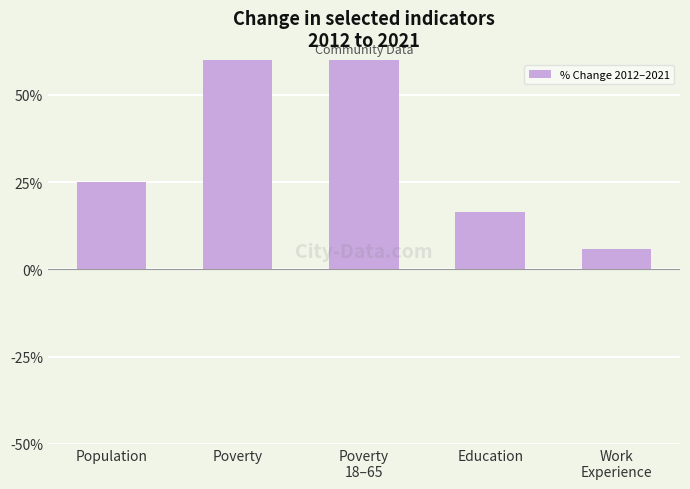

Rank the categories by value from lowest to highest.

Work
Experience, Education, Population, Poverty, Poverty
18–65